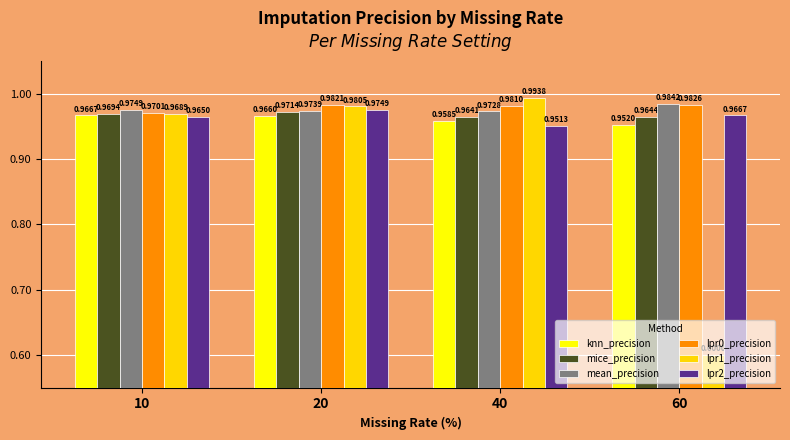

List the series in order of their peak value, highest first.

lpr1_precision, mean_precision, lpr0_precision, lpr2_precision, mice_precision, knn_precision